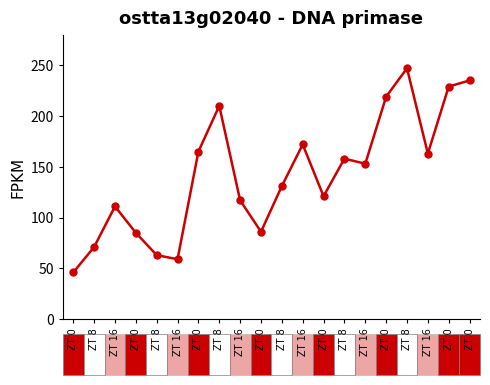

Reading right to left, transcribe all the data shown in this chart.

ZT 0=235	ZT 0=229	ZT 16=163	ZT 8=247	ZT 0=219	ZT 16=153	ZT 8=158	ZT 0=121	ZT 16=172	ZT 8=131	ZT 0=86	ZT 16=117	ZT 8=210	ZT 0=165	ZT 16=59	ZT 8=63	ZT 0=85	ZT 16=111	ZT 8=71	ZT 0=46